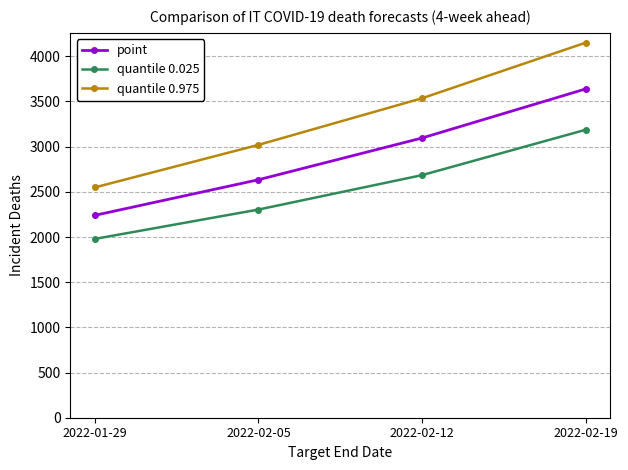

How many quantile 0.025 values are between 2304 and 3187?

3